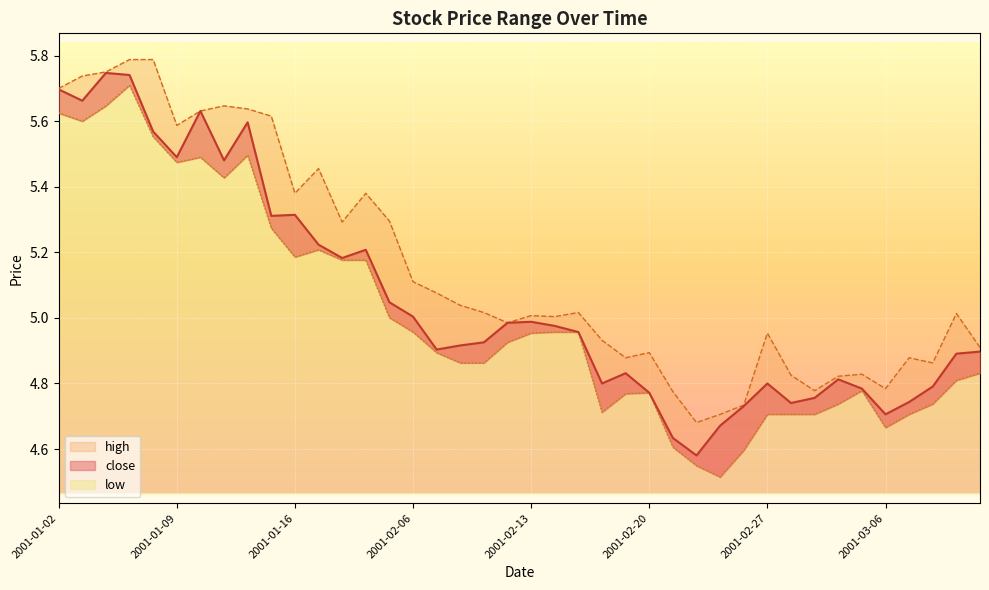

Reading left to right, list all the values displayed in this chart.

close: 5.7	5.7	5.7	5.7	5.6	5.5	5.6	5.5	5.6	5.3	5.3	5.2	5.2	5.2	5.0	5.0	4.9	4.9	4.9	5.0	5.0	5.0	5.0	4.8	4.8	4.8	4.6	4.6	4.7	4.7	4.8	4.7	4.8	4.8	4.8	4.7	4.7	4.8	4.9	4.9
high: 5.7	5.7	5.8	5.8	5.8	5.6	5.6	5.6	5.6	5.6	5.4	5.5	5.3	5.4	5.3	5.1	5.1	5.0	5.0	5.0	5.0	5.0	5.0	4.9	4.9	4.9	4.8	4.7	4.7	4.7	5.0	4.8	4.8	4.8	4.8	4.8	4.9	4.9	5.0	4.9
low: 5.6	5.6	5.6	5.7	5.6	5.5	5.5	5.4	5.5	5.3	5.2	5.2	5.2	5.2	5.0	5.0	4.9	4.9	4.9	4.9	5.0	5.0	5.0	4.7	4.8	4.8	4.6	4.5	4.5	4.6	4.7	4.7	4.7	4.7	4.8	4.7	4.7	4.7	4.8	4.8